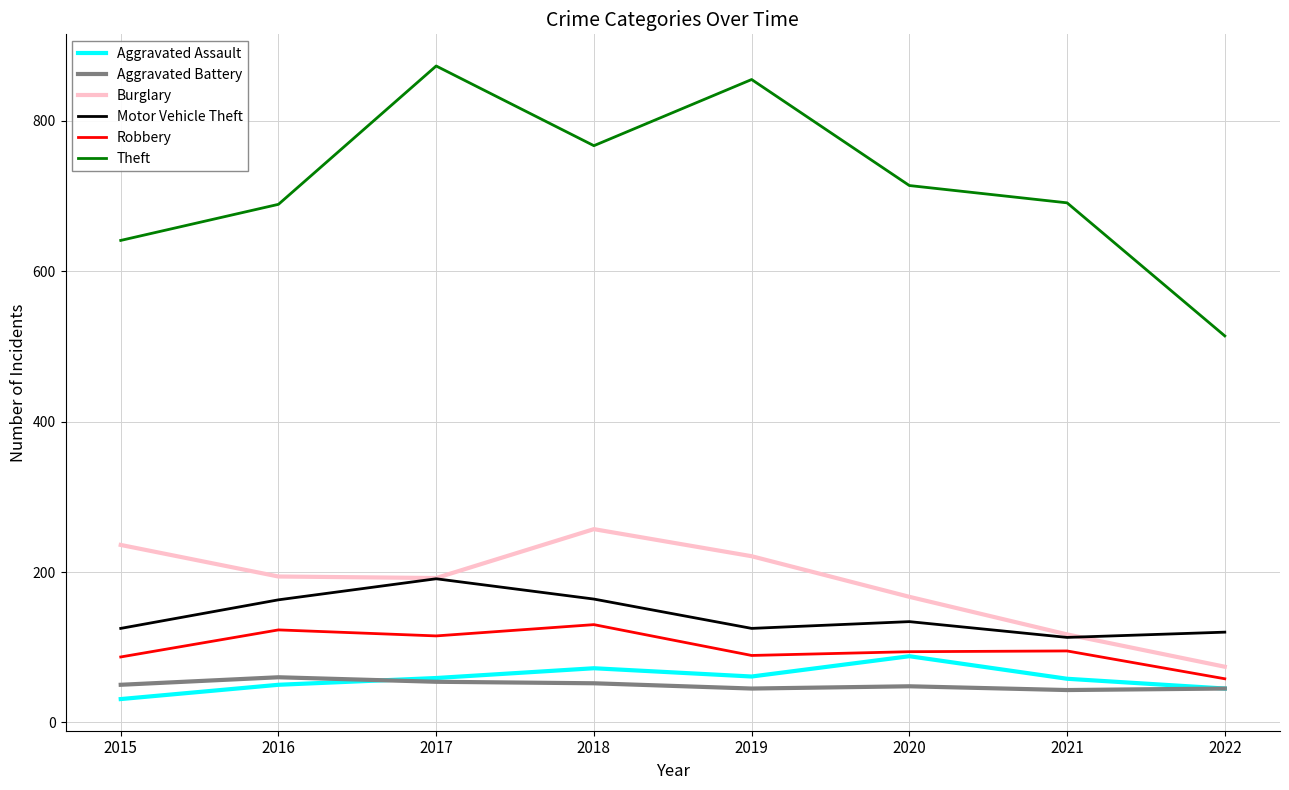

How many lines are shown in the chart?

6